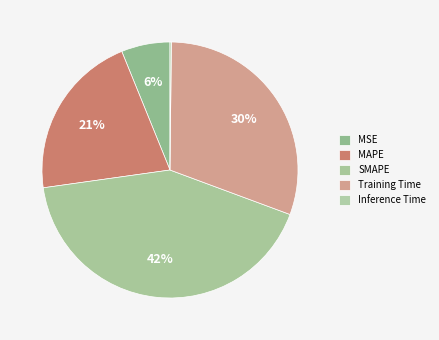

To the nearest percent, what is the difference between the Training Time and MSE slice percentages?

24%